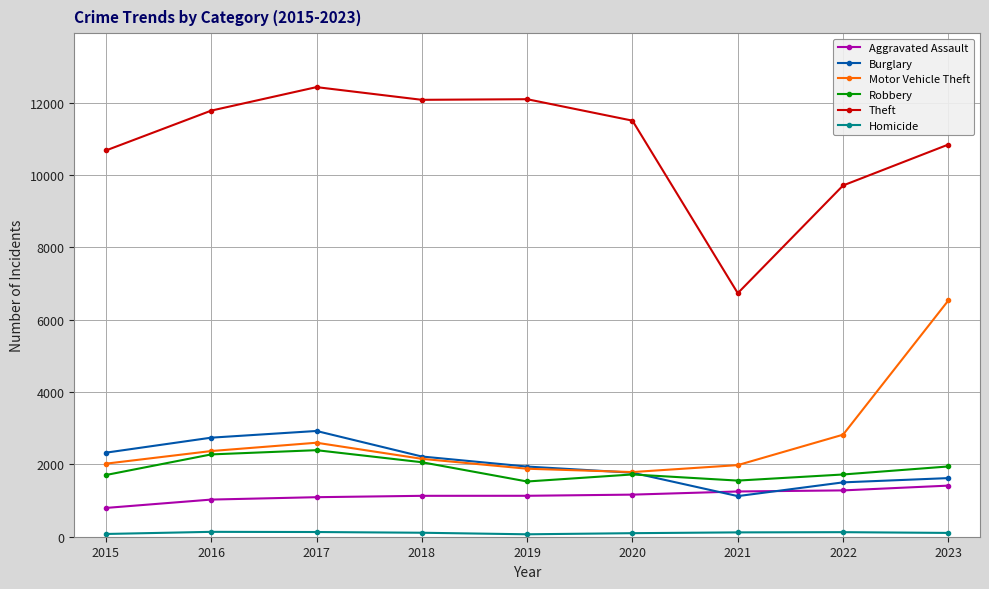

True or false: Burglary has more than 0 interior local peaks.

True